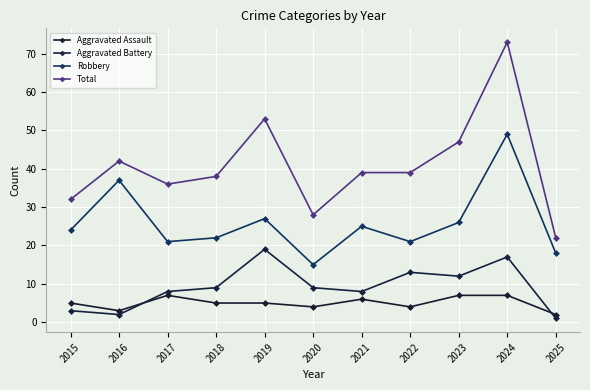

How many interior local valleys does the Robbery series have?

3